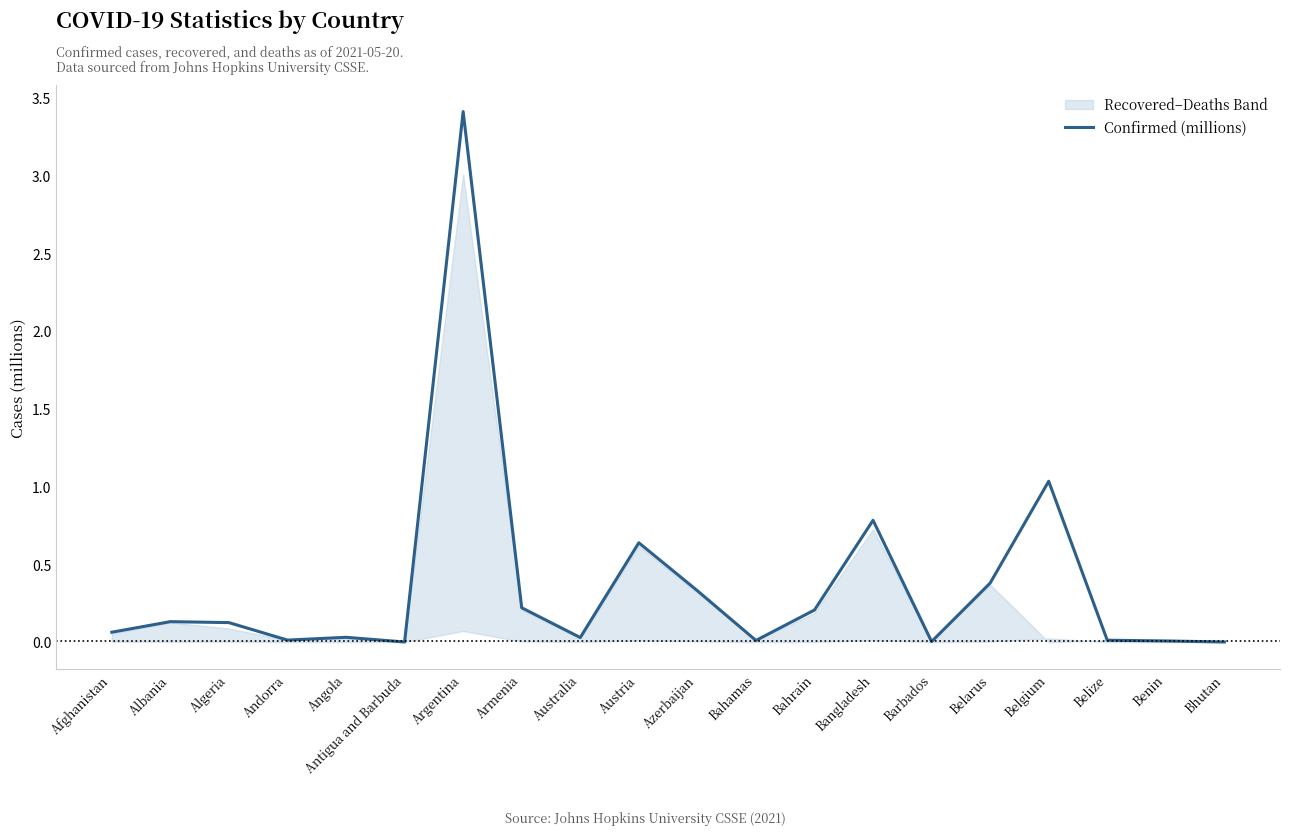

At which category does the data reach its first local valley?

Andorra